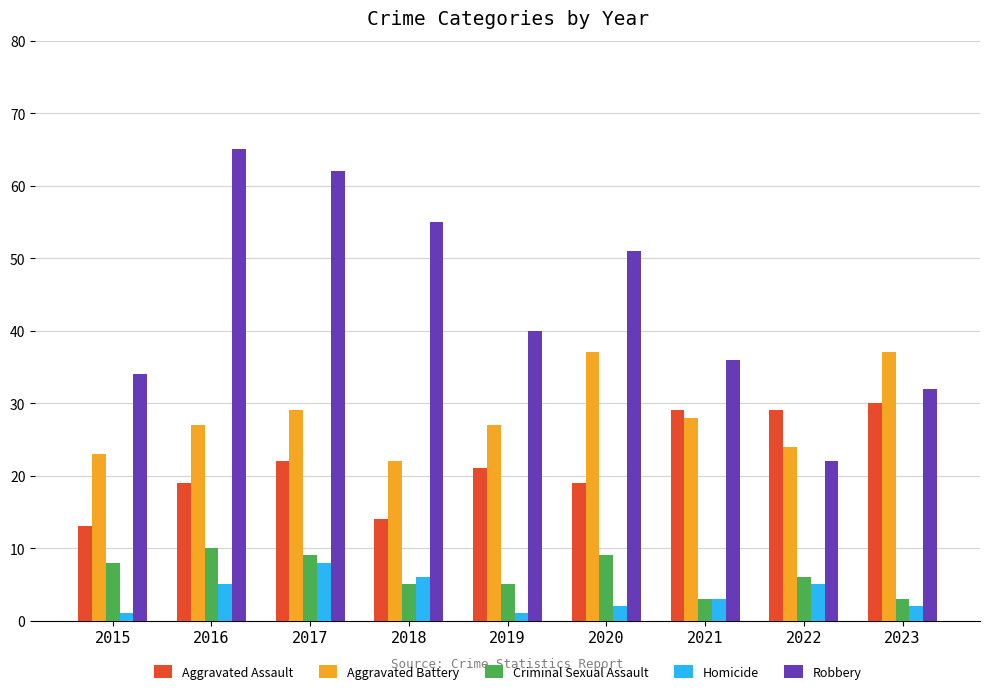

What is the lowest value of the Aggravated Battery series?

22